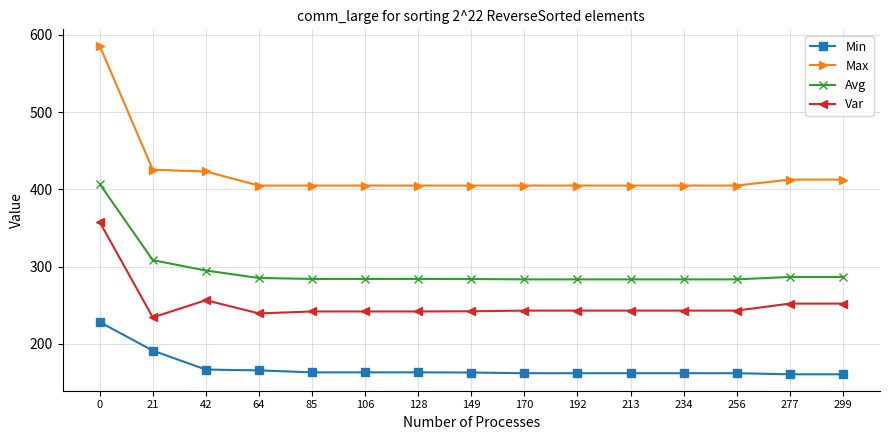

The Avg series shows 93.9 at 128. True or false?

False